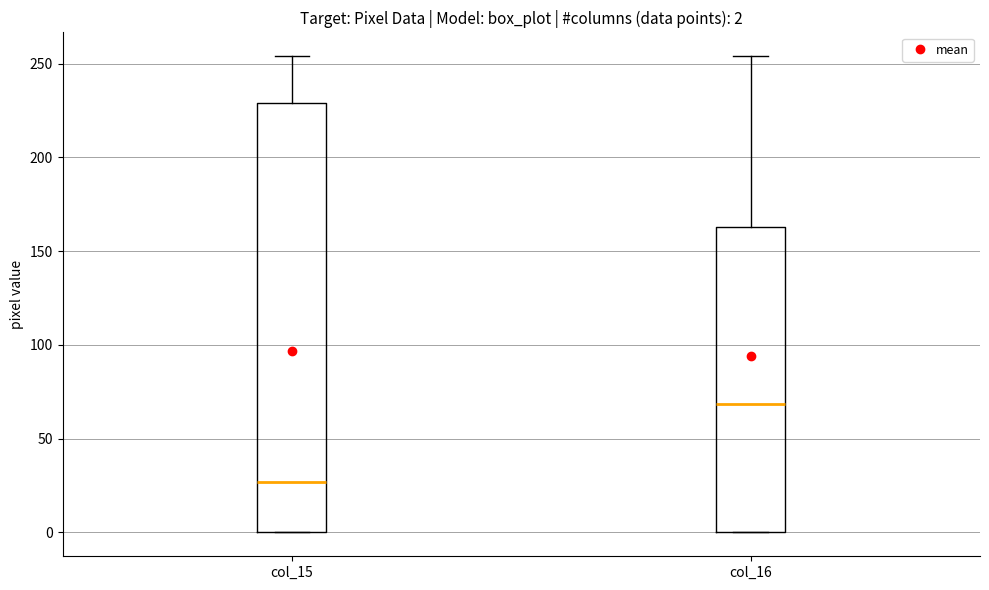

Which box's median line is the lowest?

col_15